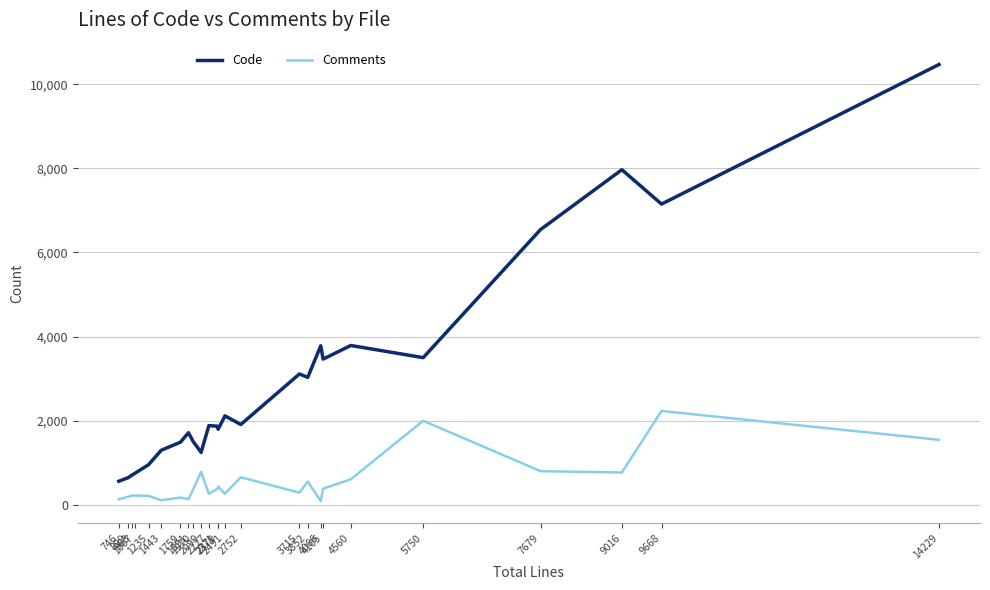

List the series in order of their peak value, highest first.

Code, Comments